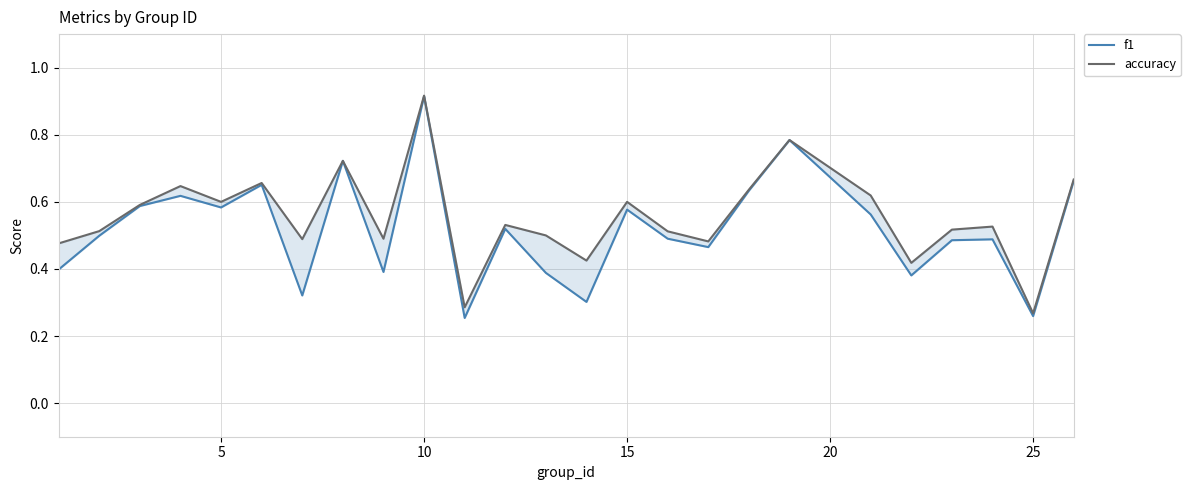

Rank the series at 25 from lowest to highest value.

f1, accuracy